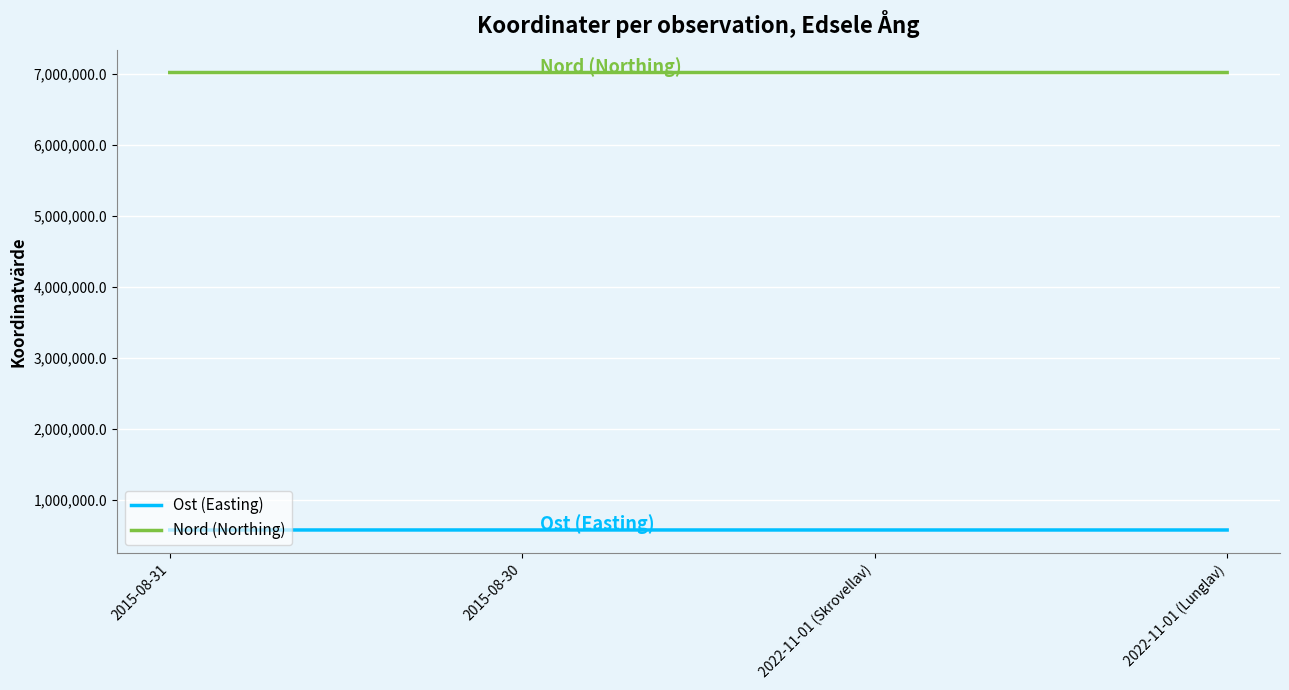

List the series in order of their overall mean, highest first.

Nord (Northing), Ost (Easting)